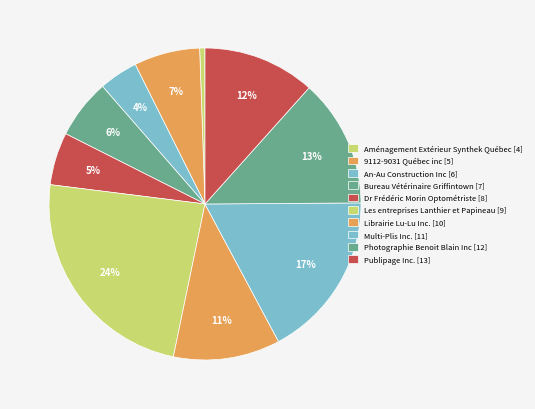

Is there any slice that represents more than half of the pie?

No